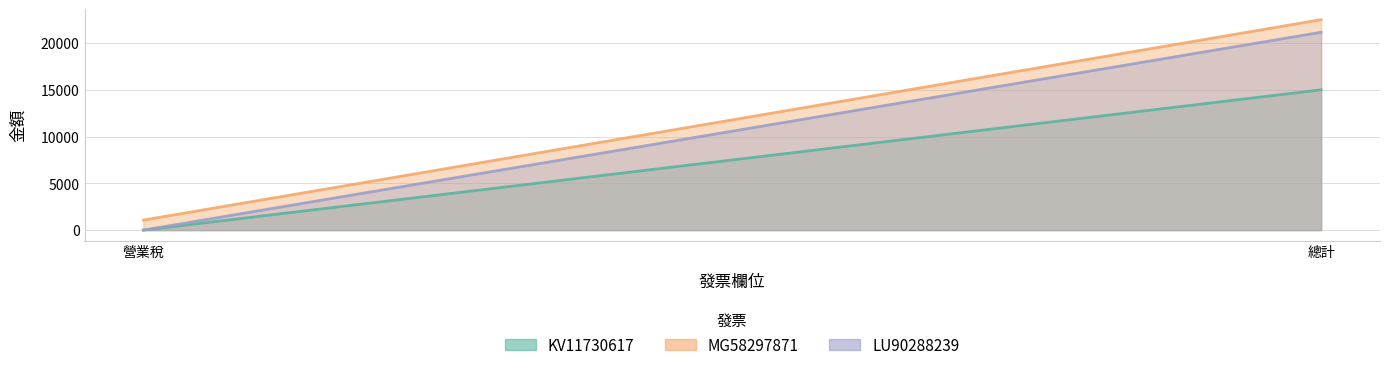

At which category is the sum across all series the highest?

總計